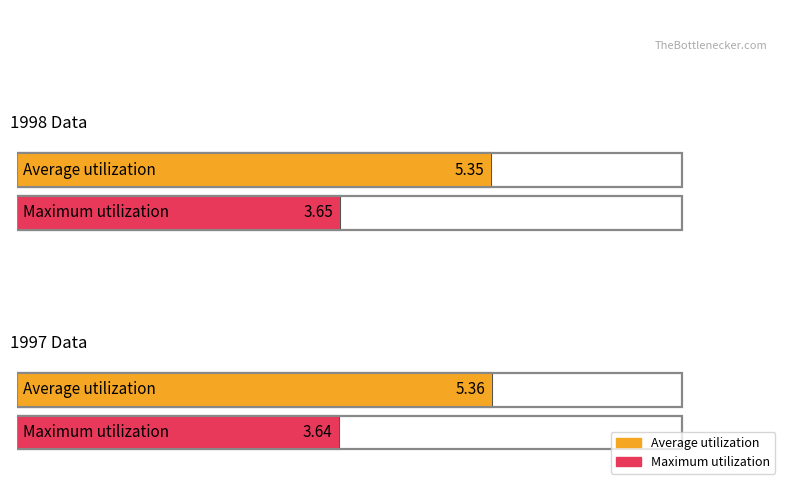

The Average utilization series shows 3.1 at 1997. True or false?

False